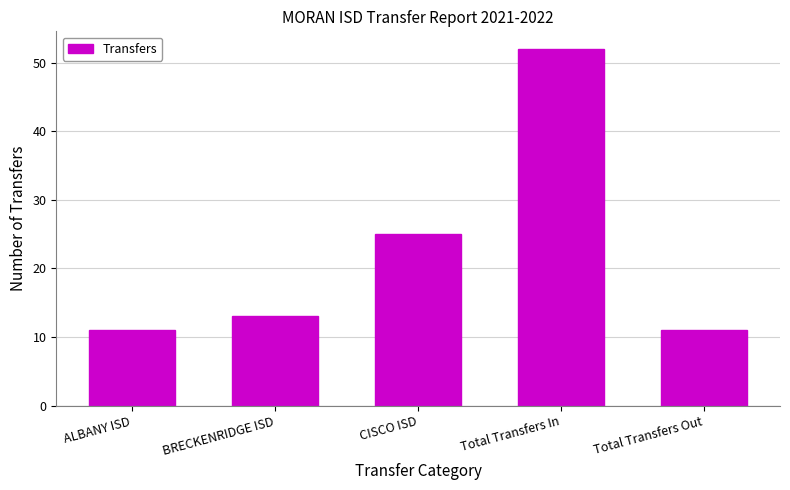

What is the label of the 2nd bar from the right?

Total Transfers In